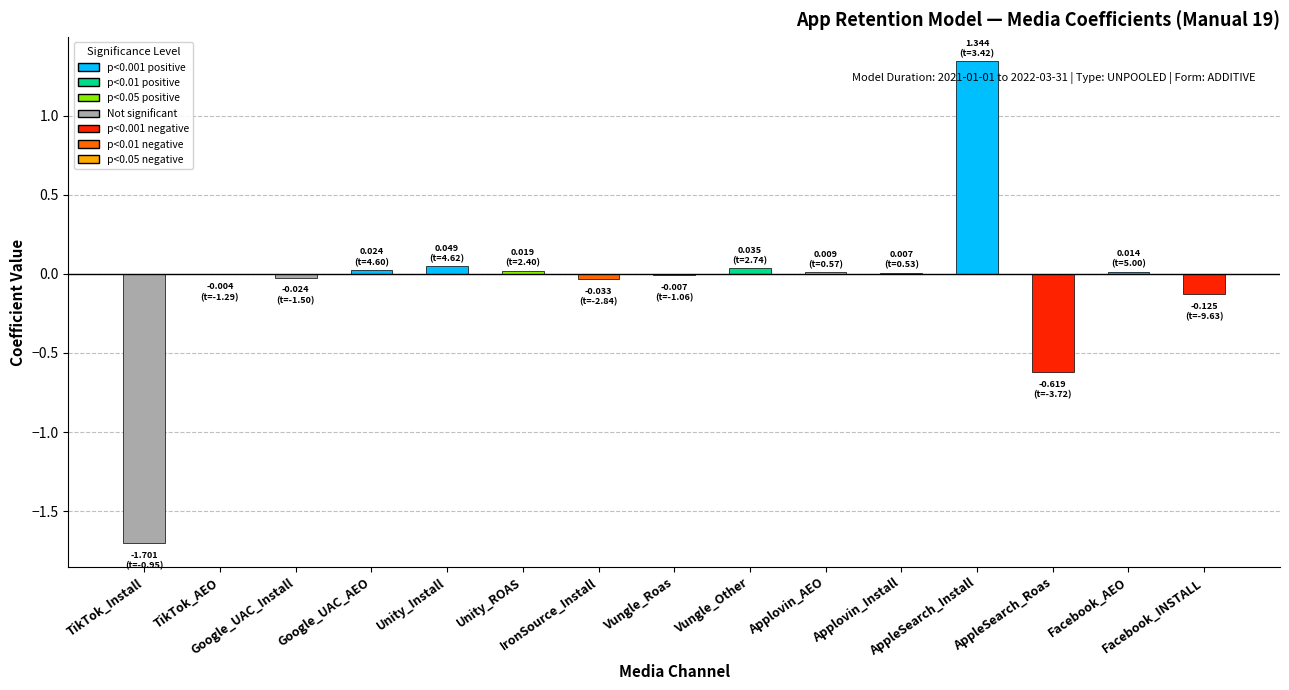

What is the difference between the maximum and minimum values in the Negative Coeff series?

1.7